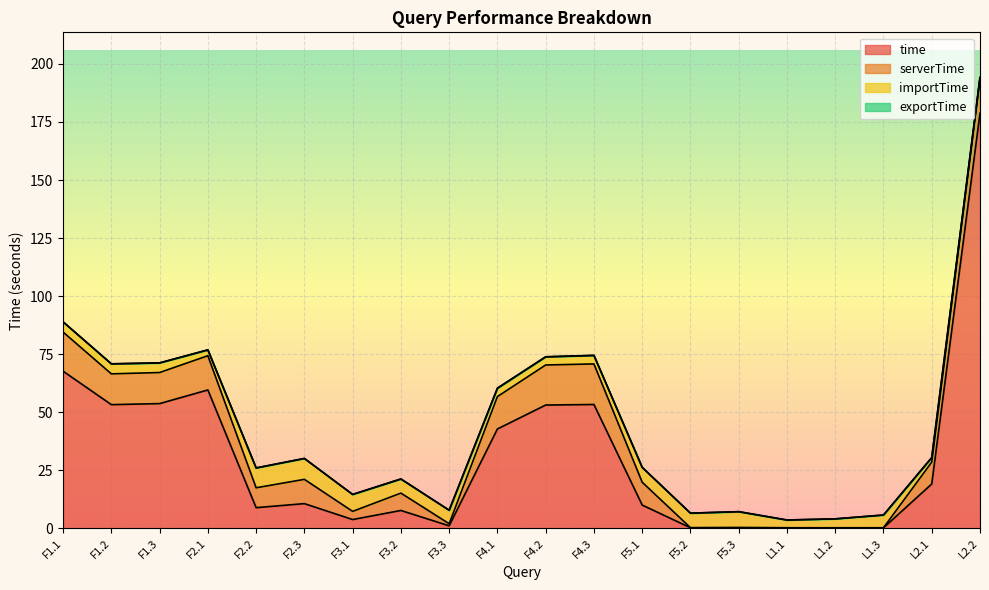

What is the label of the 19th point from the right?

F1.2